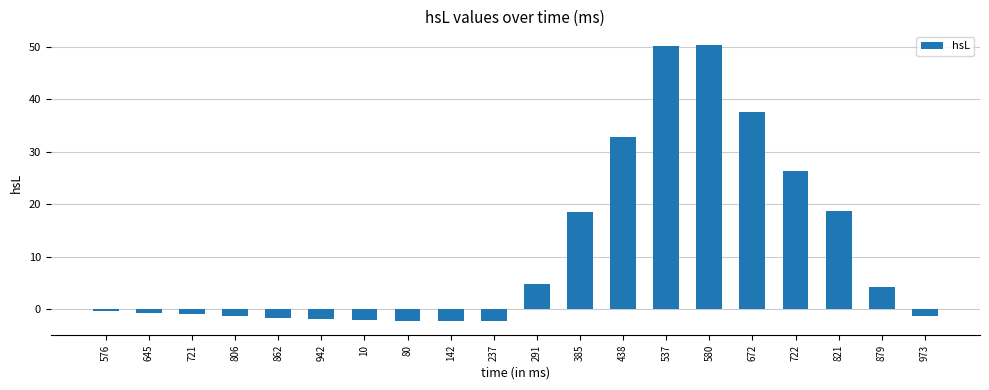

What is the value of the 17th bar from the left?

26.2